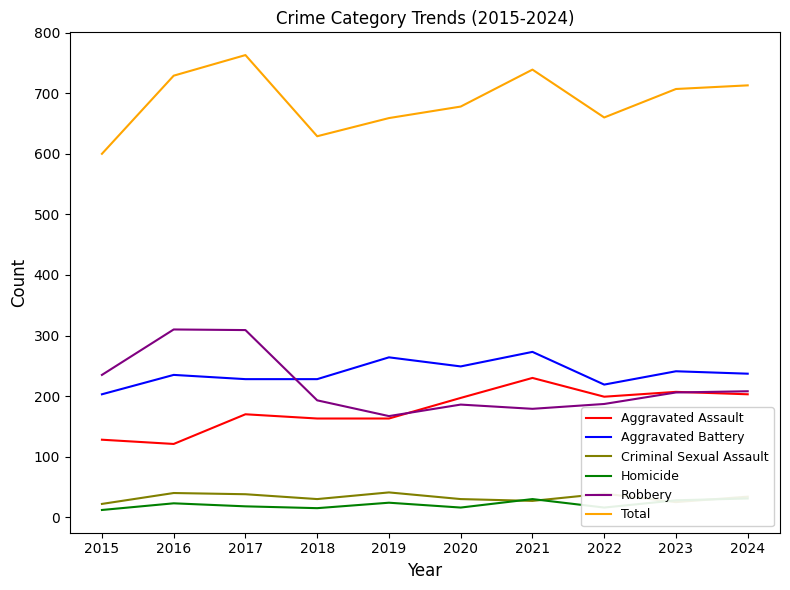

How many interior local peaks does the Total series have?

2